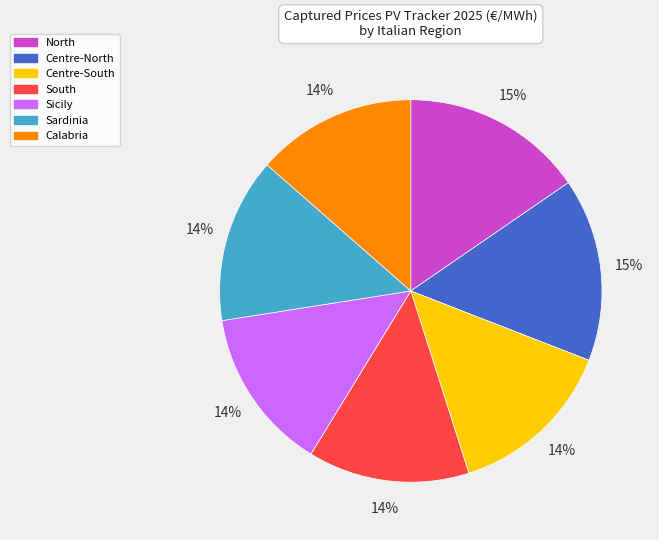

To the nearest percent, what portion does Centre-South represent?

14%